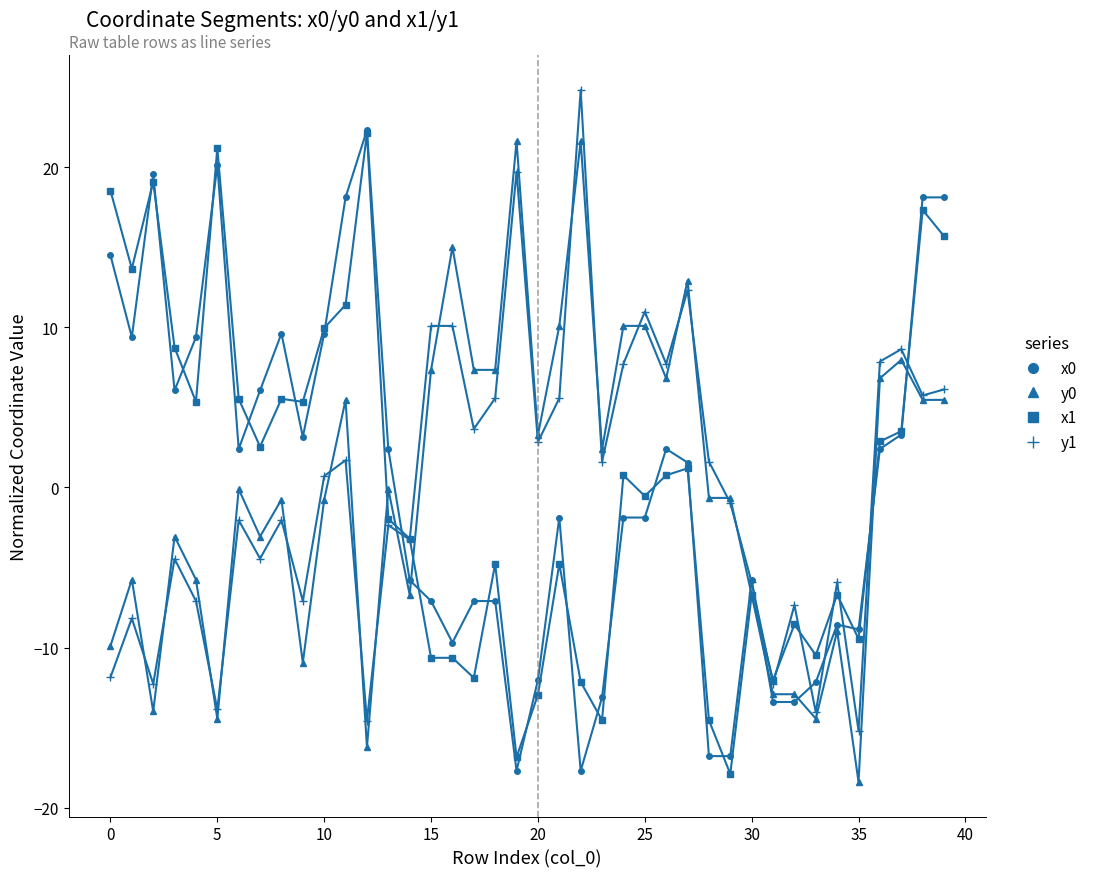

What is the greatest value displayed?

24.8